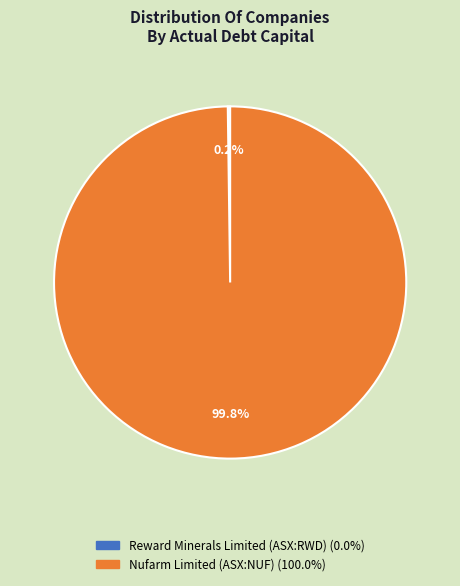

To the nearest percent, what is the difference between the largest and smallest slice percentages?

100%